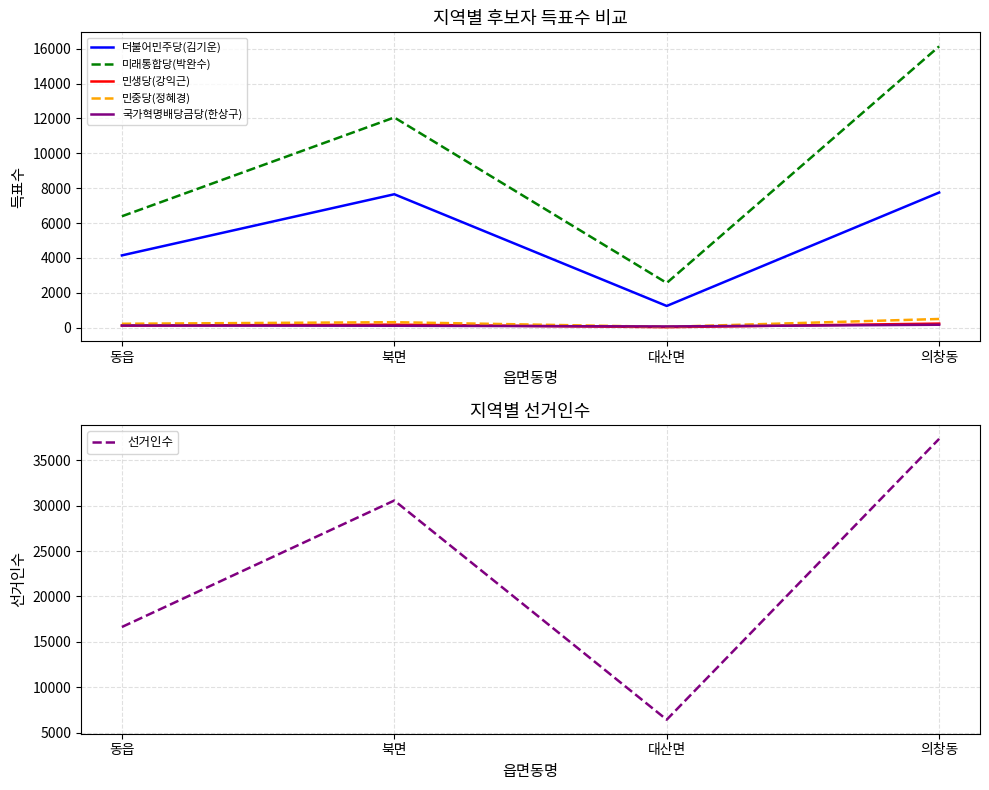

Reading left to right, list all the values displayed in this chart.

더불어민주당(김기운): 4147	7652	1248	7751
미래통합당(박완수): 6389	12054	2566	16130
민생당(강익근): 121	175	31	237
민중당(정혜경): 227	317	49	501
국가혁명배당금당(한상구): 127	113	74	171
선거인수: 16637	30566	6430	37355